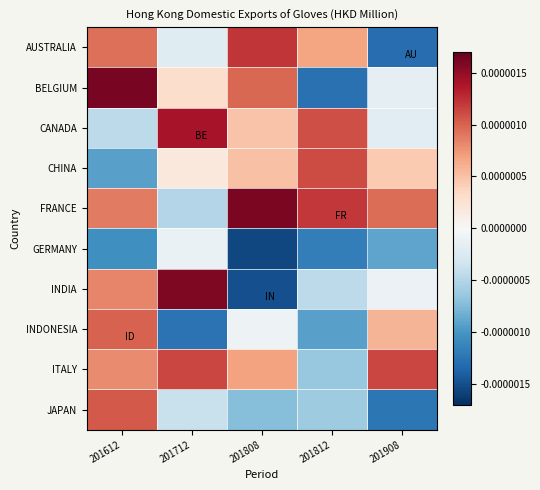

At which category is the sum across all series the highest?

201612